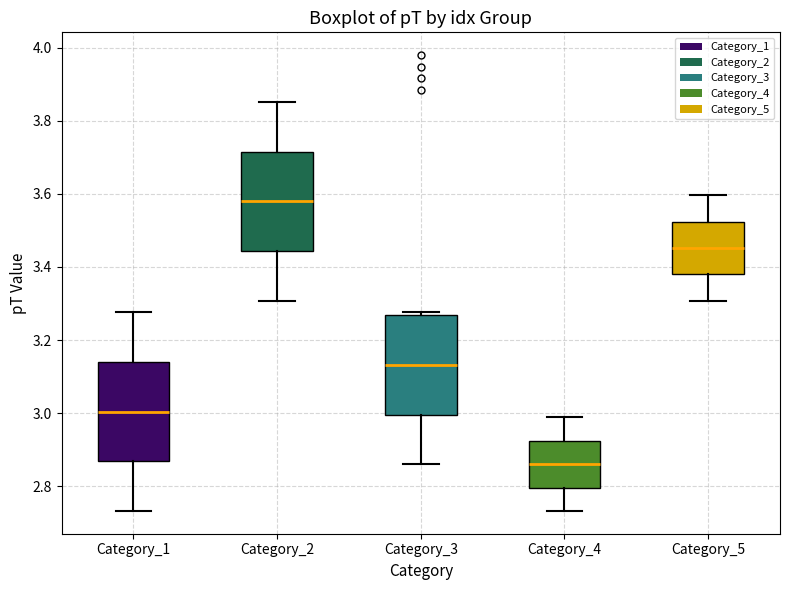

Reading left to right, read every box against the y-axis: the position of its median line, the range the box covers, and the ends of its whiskers. The values are not printed on the chart, so give them approximately, as read against the axis.

Category_1: median 3.00, box 2.86 to 3.14, whiskers 2.74 to 3.28
Category_2: median 3.58, box 3.44 to 3.72, whiskers 3.30 to 3.86
Category_3: median 3.14, box 3.00 to 3.26, whiskers 2.86 to 3.28
Category_4: median 2.86, box 2.80 to 2.92, whiskers 2.74 to 2.98
Category_5: median 3.46, box 3.38 to 3.52, whiskers 3.30 to 3.60